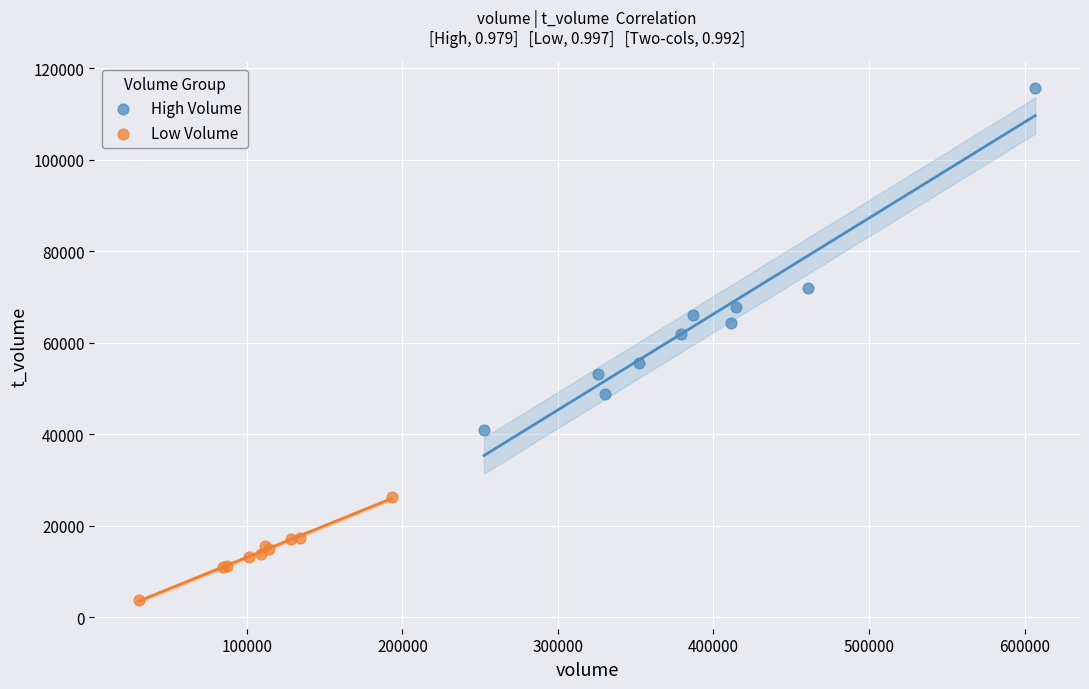

Which series reaches the maximum Y coordinate?

High Volume